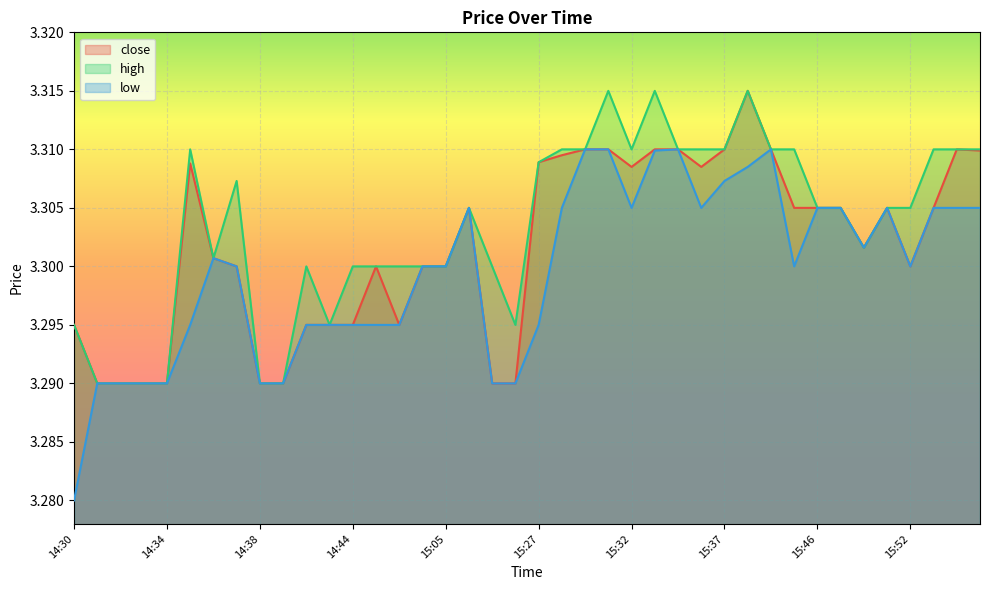

Count the high values in the range 3 to 4.

40